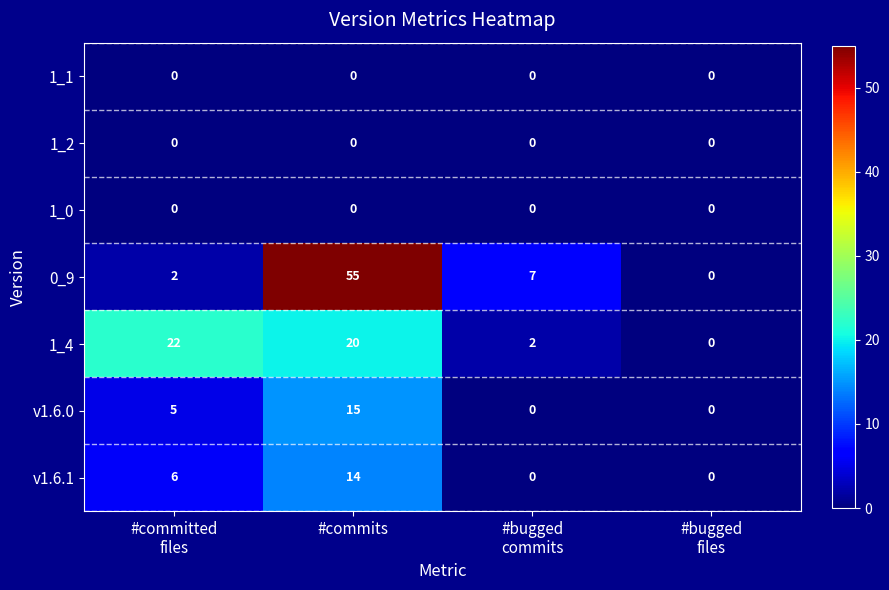

At how many categories does at least one series exceed 34?

1